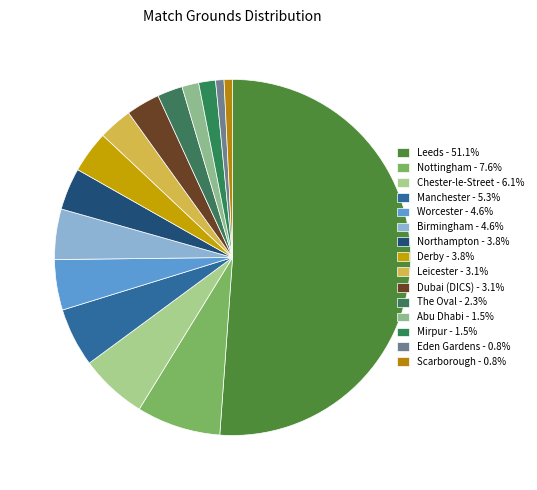

Which category has the smallest portion of the pie?

Eden Gardens